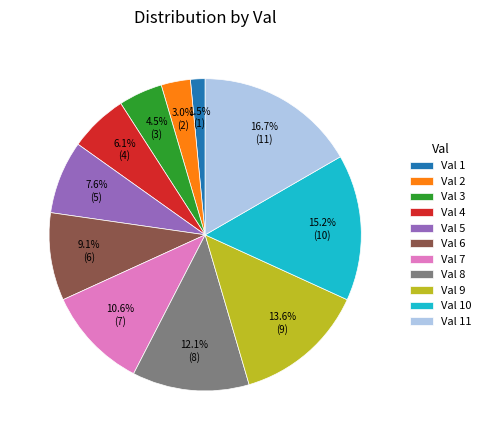

Which category has the smallest portion of the pie?

Val 1